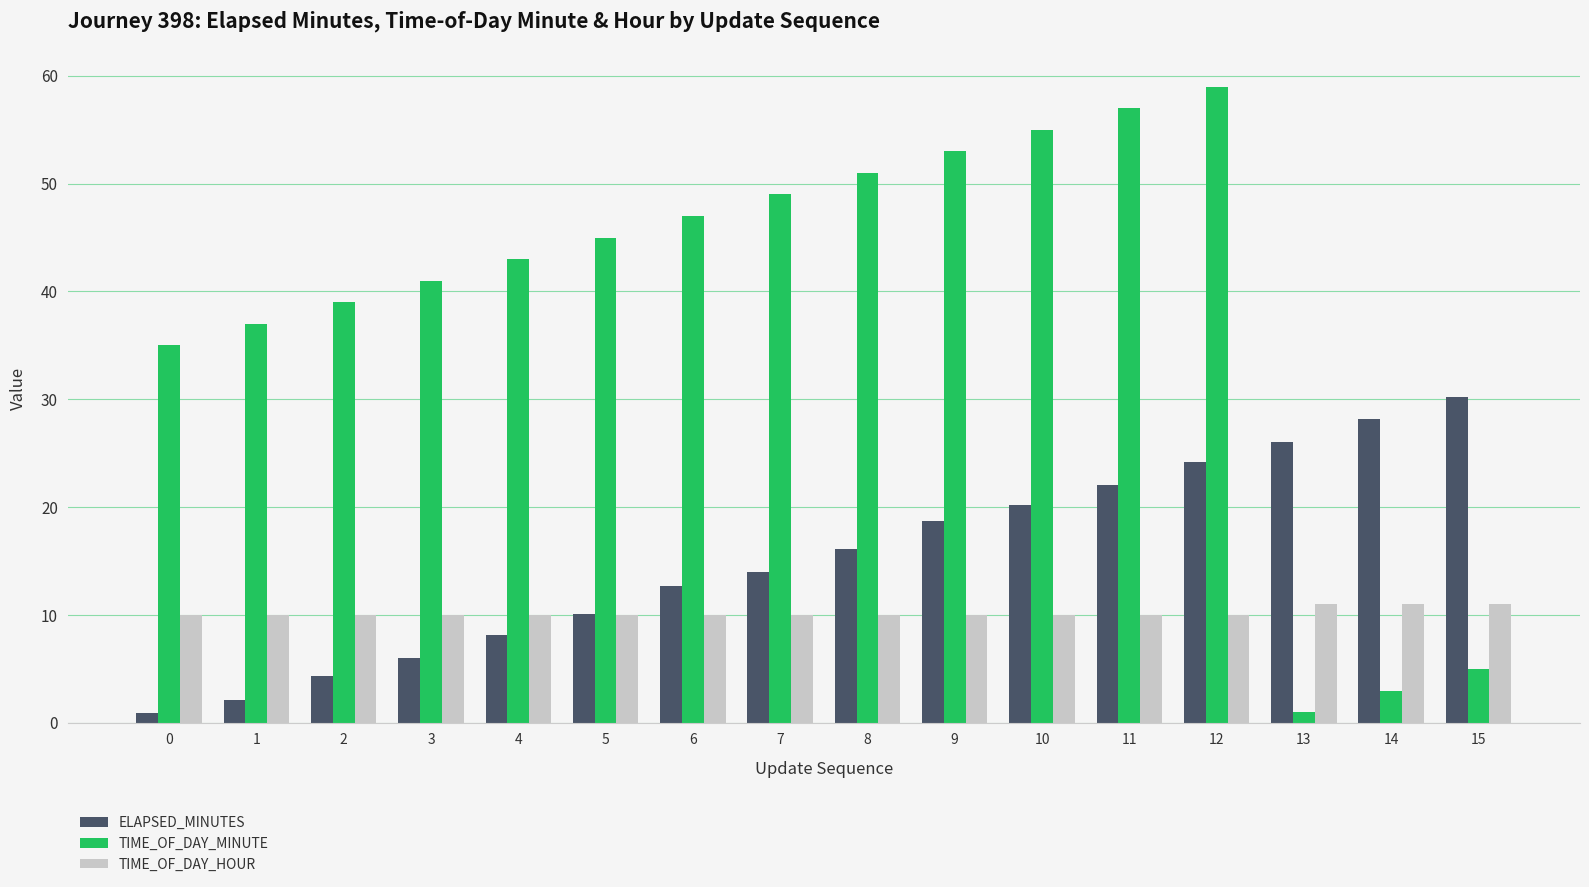

What is the spread (max minus min) of values at 2?

34.6